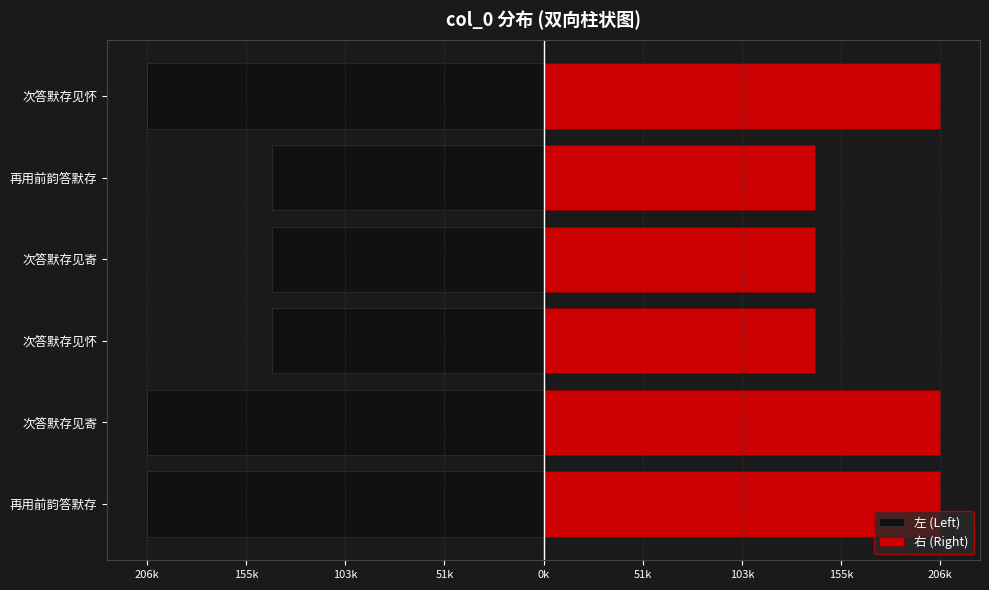

The value of 左 (Left) at 次答默存见寄 is -206951.0. True or false?

True